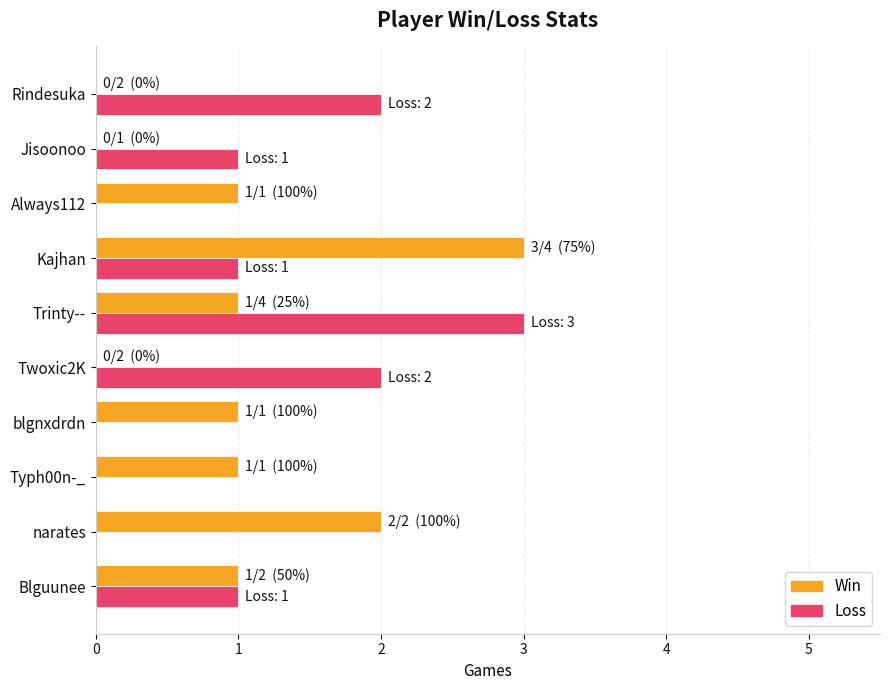

Is the value of Win at narates greater than the value of Loss at Kajhan?

Yes